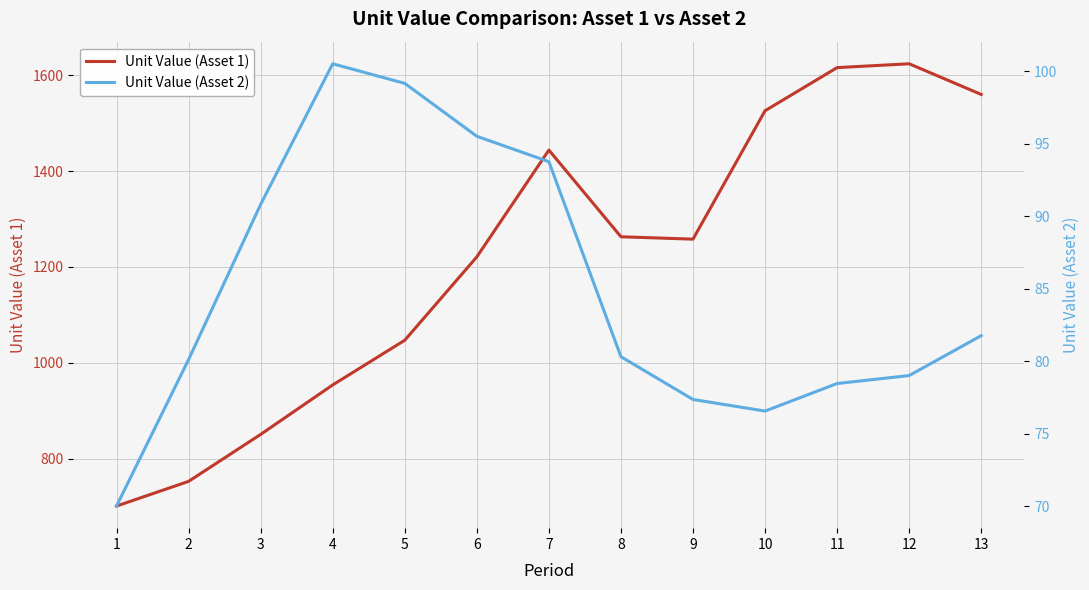

What is the difference between the highest and lowest values at 5?

947.9